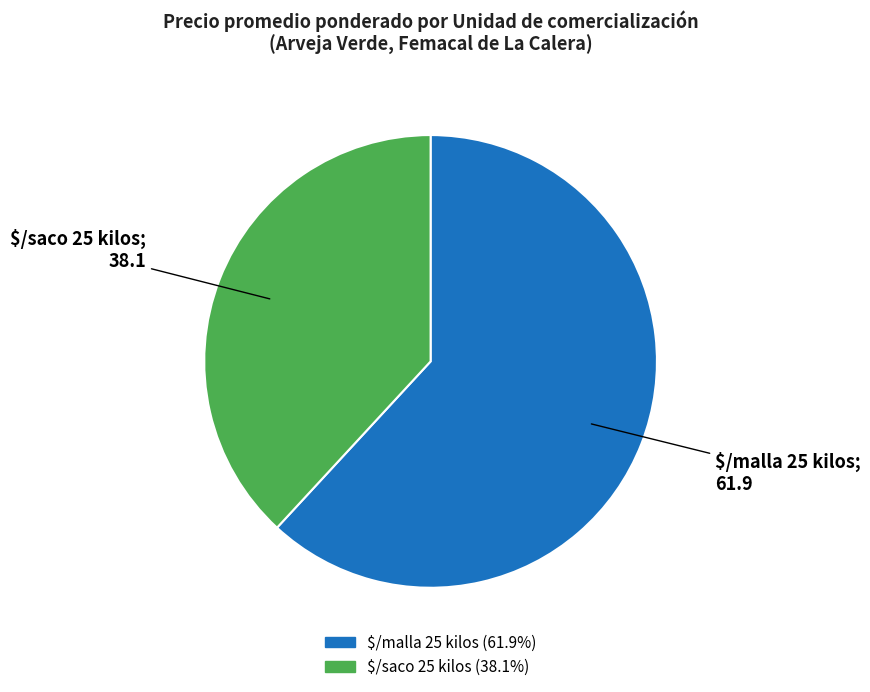

How many slices are in this pie chart?

2